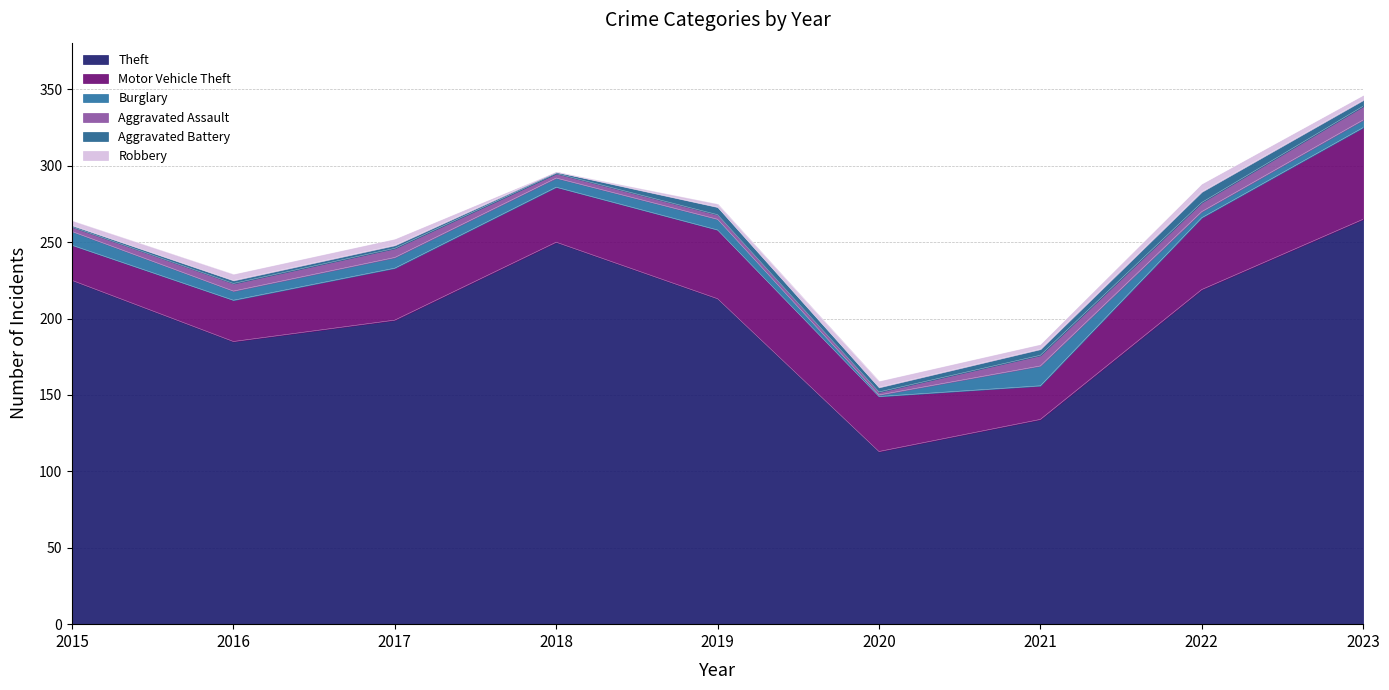

Between which two adjacent categories do Burglary and Aggravated Assault first intersect?

2019 and 2020